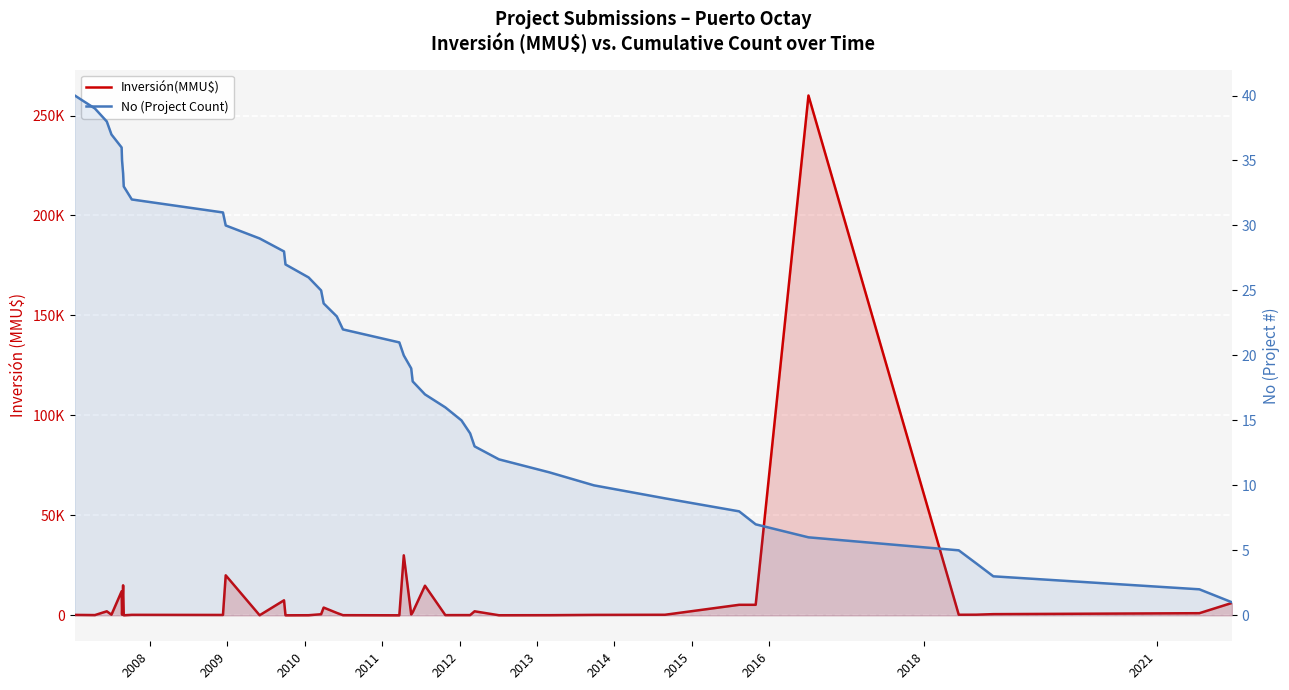

The value of No (Project Count) at 2018 is 42. True or false?

False